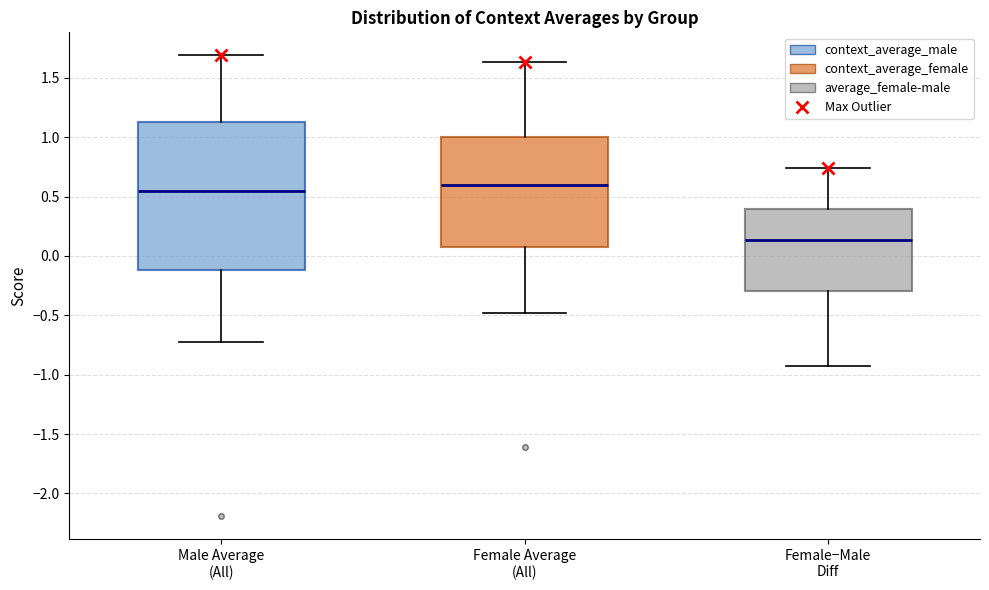

Reading left to right, transcribe this box plot: for each box, give where its median line is, the range the box spans, and where its two whiskers end, as read against the y-axis. The values are not printed on the chart, so give them approximately, as read against the axis.

Male Average (All): median 0.55, box -0.10 to 1.15, whiskers -0.70 to 1.70
Female Average (All): median 0.60, box 0.10 to 1.00, whiskers -0.50 to 1.65
Female−Male Diff: median 0.15, box -0.30 to 0.40, whiskers -0.95 to 0.75